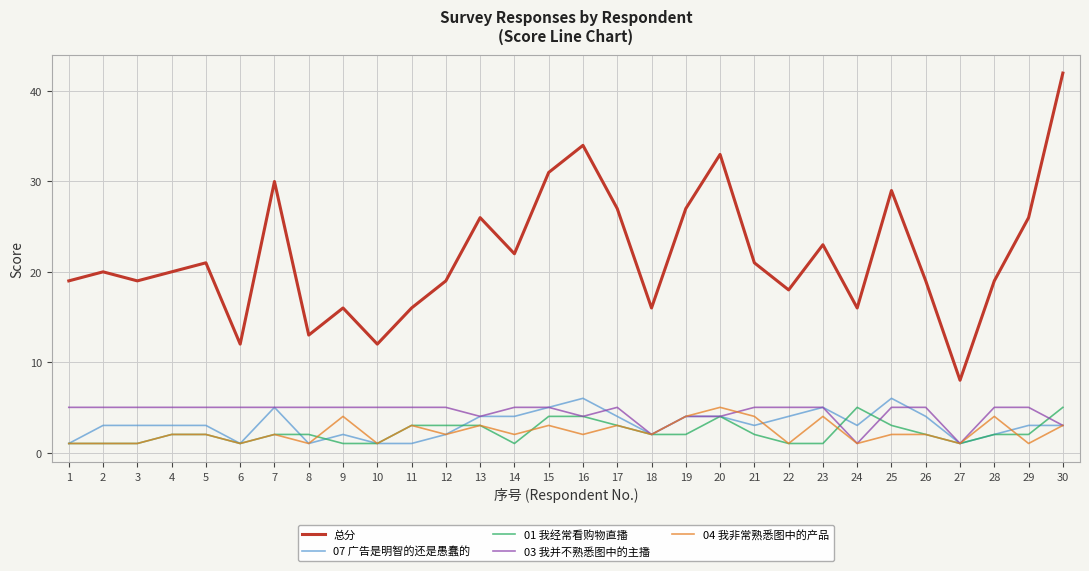

Which series has the widest spread of values?

总分